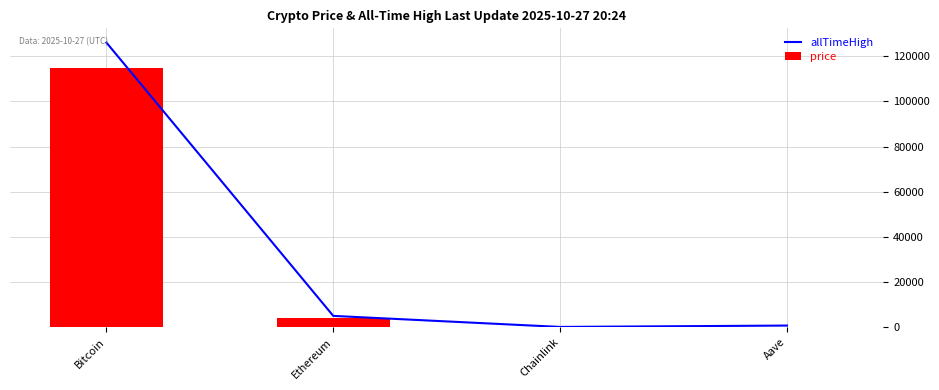

Where does the price series first go above 4159?

Bitcoin